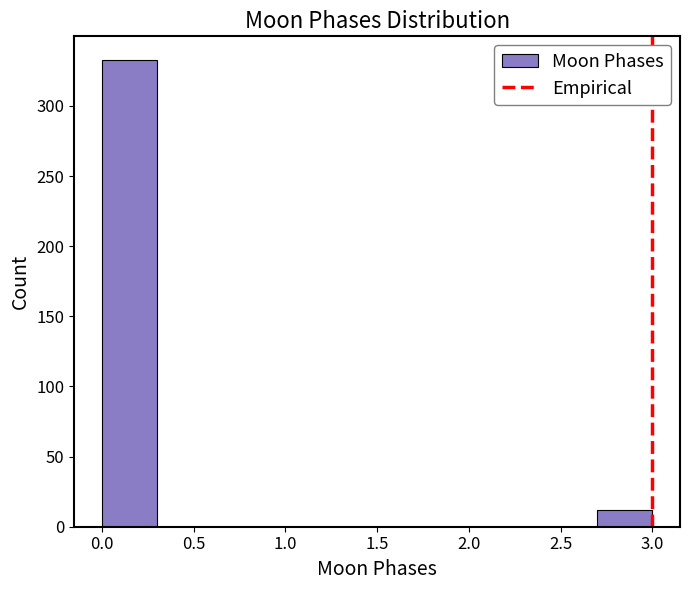

Which range on the x-axis has the tallest bar?

0.0 to 0.3